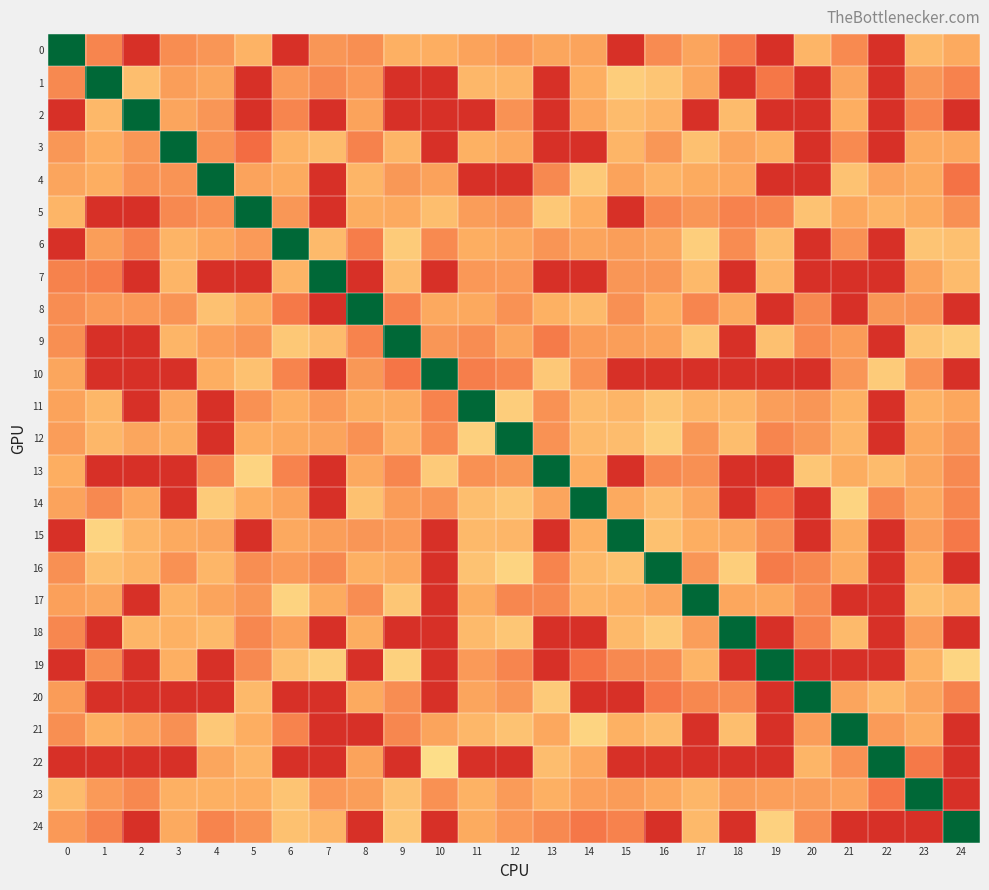

Reading left to right, extract all data points from this chart.

0: 0=0.0	1=-78.0	2=-105.0	3=-76.1	4=-73.9	5=-66.6	6=-105.0	7=-73.9	8=-75.6	9=-67.4	10=-68.0	11=-70.8	12=-73.1	13=-70.0	14=-70.3	15=-105.0	16=-76.6	17=-70.3	18=-81.1	19=-105.0	20=-66.0	21=-76.7	22=-105.0	23=-64.7	24=-69.0
1: 0=-77.0	1=0.0	2=-63.0	3=-72.0	4=-70.0	5=-105.0	6=-73.0	7=-77.0	8=-73.2	9=-105.0	10=-105.0	11=-65.2	12=-66.0	13=-105.0	14=-68.0	15=-58.4	16=-60.8	17=-70.0	18=-105.0	19=-81.5	20=-105.0	21=-70.2	22=-105.0	23=-74.0	24=-78.7
2: 0=-105.0	1=-65.0	2=0.0	3=-70.2	4=-74.0	5=-105.0	6=-78.0	7=-105.0	8=-70.9	9=-105.0	10=-105.0	11=-105.0	12=-75.0	13=-105.0	14=-69.9	15=-63.9	16=-66.4	17=-105.0	18=-64.0	19=-105.0	20=-105.0	21=-68.0	22=-105.0	23=-78.2	24=-105.0
3: 0=-73.8	1=-68.0	2=-73.8	3=0.0	4=-74.9	5=-84.0	6=-67.0	7=-64.0	8=-78.9	9=-66.0	10=-105.0	11=-67.3	12=-69.7	13=-105.0	14=-105.0	15=-66.0	16=-73.8	17=-62.4	18=-70.4	19=-67.6	20=-105.0	21=-76.8	22=-105.0	23=-68.9	24=-69.7
4: 0=-70.3	1=-68.0	2=-74.6	3=-74.4	4=0.0	5=-70.6	6=-68.8	7=-105.0	8=-66.0	9=-73.6	10=-71.0	11=-105.0	12=-105.0	13=-77.0	14=-59.6	15=-70.8	16=-66.4	17=-68.7	18=-69.9	19=-105.0	20=-105.0	21=-61.9	22=-70.6	23=-68.8	24=-82.6
5: 0=-66.0	1=-105.0	2=-105.0	3=-77.0	4=-75.2	5=0.0	6=-73.7	7=-105.0	8=-68.5	9=-68.9	10=-63.1	11=-72.3	12=-73.9	13=-60.0	14=-68.0	15=-105.0	16=-77.3	17=-74.0	18=-78.7	19=-77.9	20=-61.9	21=-69.9	22=-66.1	23=-68.8	24=-75.4
6: 0=-105.0	1=-72.0	2=-79.0	3=-66.2	4=-69.9	5=-73.0	6=0.0	7=-64.2	8=-79.8	9=-59.0	10=-76.7	11=-68.3	12=-69.3	13=-74.1	14=-70.4	15=-72.1	16=-70.3	17=-58.0	18=-76.4	19=-63.4	20=-105.0	21=-74.8	22=-105.0	23=-61.1	24=-62.4
7: 0=-78.8	1=-80.0	2=-105.0	3=-66.0	4=-105.0	5=-105.0	6=-66.1	7=0.0	8=-105.0	9=-63.6	10=-105.0	11=-73.3	12=-73.0	13=-105.0	14=-105.0	15=-74.0	16=-74.0	17=-64.7	18=-105.0	19=-66.0	20=-105.0	21=-105.0	22=-105.0	23=-70.4	24=-64.2
8: 0=-76.0	1=-72.8	2=-73.3	3=-74.3	4=-62.0	5=-68.4	6=-80.8	7=-105.0	8=0.0	9=-78.7	10=-69.3	11=-69.4	12=-74.7	13=-67.2	14=-64.2	15=-75.3	16=-68.0	17=-78.0	18=-69.0	19=-105.0	20=-77.0	21=-105.0	22=-73.7	23=-74.5	24=-105.0
9: 0=-75.6	1=-105.0	2=-105.0	3=-66.0	4=-71.6	5=-74.3	6=-60.0	7=-64.0	8=-78.5	9=0.0	10=-74.0	11=-75.9	12=-70.0	13=-80.6	14=-72.6	15=-72.0	16=-70.8	17=-60.3	18=-105.0	19=-62.4	20=-76.8	21=-72.4	22=-105.0	23=-60.8	24=-58.4
10: 0=-70.0	1=-105.0	2=-105.0	3=-105.0	4=-68.1	5=-62.2	6=-78.2	7=-105.0	8=-73.5	9=-82.0	10=0.0	11=-79.6	12=-78.0	13=-59.7	14=-75.0	15=-105.0	16=-105.0	17=-105.0	18=-105.0	19=-105.0	20=-105.0	21=-74.0	22=-59.0	23=-74.9	24=-105.0
11: 0=-70.8	1=-65.4	2=-105.0	3=-69.2	4=-105.0	5=-75.1	6=-68.2	7=-73.1	8=-68.4	9=-68.5	10=-78.5	11=0.0	12=-58.3	13=-74.9	14=-64.0	15=-66.0	16=-60.9	17=-65.8	18=-66.0	19=-71.9	20=-74.0	21=-66.8	22=-105.0	23=-67.0	24=-69.8
12: 0=-72.4	1=-65.1	2=-70.0	3=-68.4	4=-105.0	5=-68.0	6=-69.5	7=-70.4	8=-75.1	9=-66.4	10=-76.8	11=-57.3	12=0.0	13=-75.1	14=-64.2	15=-63.7	16=-58.0	17=-73.8	18=-63.4	19=-78.0	20=-74.0	21=-65.5	22=-105.0	23=-69.3	24=-74.0
13: 0=-68.0	1=-105.0	2=-105.0	3=-105.0	4=-77.0	5=-56.0	6=-78.5	7=-105.0	8=-69.2	9=-77.8	10=-59.2	11=-75.1	12=-73.6	13=0.0	14=-68.1	15=-105.0	16=-77.1	17=-75.3	18=-105.0	19=-105.0	20=-60.4	21=-68.4	22=-64.0	23=-70.1	24=-77.0
14: 0=-70.7	1=-77.0	2=-69.9	3=-105.0	4=-58.9	5=-68.0	6=-70.8	7=-105.0	8=-62.2	9=-72.6	10=-74.2	11=-63.0	12=-60.3	13=-70.3	14=0.0	15=-69.0	16=-63.7	17=-70.3	18=-105.0	19=-84.0	20=-105.0	21=-56.0	22=-77.2	23=-69.3	24=-77.8
15: 0=-105.0	1=-56.1	2=-65.8	3=-69.0	4=-70.2	5=-105.0	6=-69.2	7=-72.0	8=-73.8	9=-72.7	10=-105.0	11=-64.7	12=-65.5	13=-105.0	14=-67.5	15=0.0	16=-62.2	17=-68.0	18=-69.2	19=-76.0	20=-105.0	21=-68.3	22=-105.0	23=-72.0	24=-81.1
16: 0=-75.4	1=-62.8	2=-66.1	3=-75.3	4=-65.6	5=-75.8	6=-73.0	7=-77.0	8=-67.4	9=-69.7	10=-105.0	11=-61.9	12=-56.0	13=-78.2	14=-64.6	15=-62.2	16=0.0	17=-74.0	18=-58.1	19=-80.6	20=-77.3	21=-68.6	22=-105.0	23=-68.1	24=-105.0
17: 0=-71.4	1=-70.0	2=-105.0	3=-66.6	4=-70.4	5=-74.0	6=-56.3	7=-68.9	8=-76.1	9=-60.3	10=-105.0	11=-68.4	12=-77.6	13=-77.0	14=-66.2	15=-67.3	16=-70.0	17=0.0	18=-69.8	19=-69.5	20=-76.5	21=-105.0	22=-105.0	23=-62.7	24=-65.3
18: 0=-77.6	1=-105.0	2=-65.8	3=-67.2	4=-64.4	5=-77.4	6=-71.2	7=-105.0	8=-68.5	9=-105.0	10=-105.0	11=-64.3	12=-60.7	13=-105.0	14=-105.0	15=-64.7	16=-59.6	17=-72.0	18=0.0	19=-105.0	20=-78.9	21=-64.2	22=-105.0	23=-72.3	24=-105.0
19: 0=-105.0	1=-76.1	2=-105.0	3=-67.7	4=-105.0	5=-77.0	6=-62.7	7=-58.0	8=-105.0	9=-57.1	10=-105.0	11=-72.9	12=-78.0	13=-105.0	14=-83.0	15=-77.1	16=-76.5	17=-66.1	18=-105.0	19=0.0	20=-105.0	21=-105.0	22=-105.0	23=-66.7	24=-55.6
20: 0=-72.5	1=-105.0	2=-105.0	3=-105.0	4=-105.0	5=-64.7	6=-105.0	7=-105.0	8=-69.0	9=-75.9	10=-105.0	11=-70.2	12=-74.0	13=-59.2	14=-105.0	15=-105.0	16=-81.3	17=-77.2	18=-76.3	19=-105.0	20=0.0	21=-70.3	22=-64.9	23=-70.1	24=-79.0
21: 0=-75.6	1=-67.6	2=-71.1	3=-75.4	4=-59.9	5=-68.0	6=-78.4	7=-105.0	8=-105.0	9=-77.3	10=-70.4	11=-65.2	12=-61.9	13=-69.7	14=-56.0	15=-67.2	16=-63.9	17=-105.0	18=-63.1	19=-105.0	20=-72.2	21=0.0	22=-72.7	23=-68.6	24=-105.0
22: 0=-105.0	1=-105.0	2=-105.0	3=-105.0	4=-70.1	5=-65.8	6=-105.0	7=-105.0	8=-70.9	9=-105.0	10=-53.0	11=-105.0	12=-105.0	13=-63.2	14=-69.2	15=-105.0	16=-105.0	17=-105.0	18=-105.0	19=-105.0	20=-66.0	21=-74.7	22=0.0	23=-81.0	24=-105.0
23: 0=-64.0	1=-73.0	2=-77.2	3=-67.3	4=-67.5	5=-68.0	6=-61.2	7=-73.4	8=-72.0	9=-62.0	10=-75.1	11=-66.7	12=-72.7	13=-67.3	14=-71.7	15=-72.5	16=-69.9	17=-65.5	18=-72.6	19=-71.7	20=-72.0	21=-70.6	22=-82.0	23=0.0	24=-105.0
24: 0=-73.2	1=-79.0	2=-105.0	3=-69.0	4=-78.3	5=-74.6	6=-62.1	7=-65.7	8=-105.0	9=-60.7	10=-105.0	11=-68.9	12=-73.4	13=-77.0	14=-81.3	15=-78.6	16=-105.0	17=-64.7	18=-105.0	19=-57.0	20=-76.0	21=-105.0	22=-105.0	23=-105.0	24=0.0